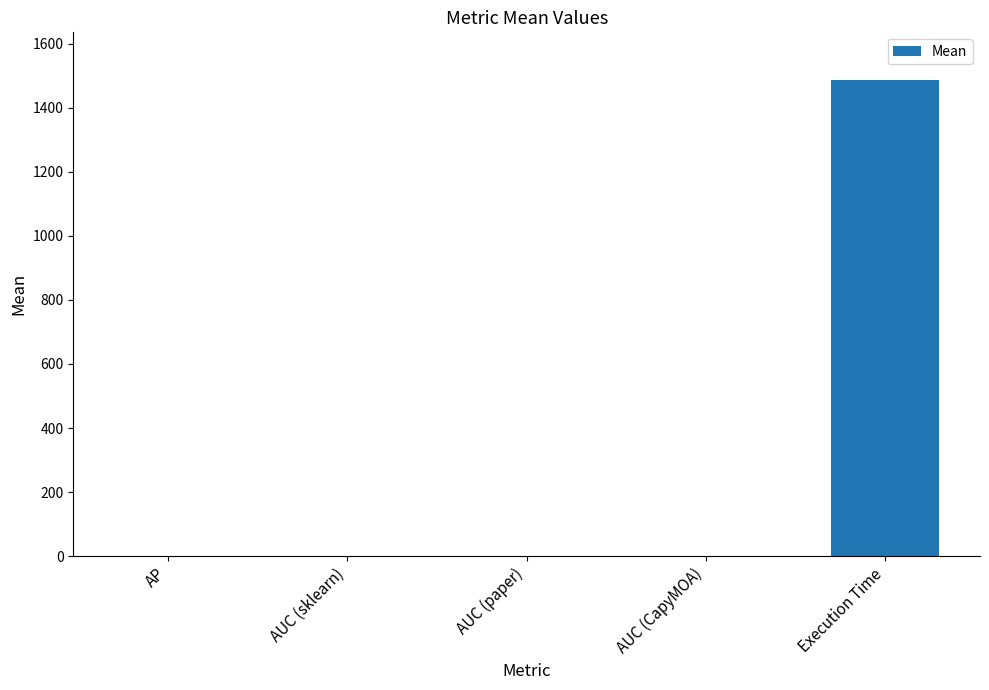

What is the sum of all values?

1488.6